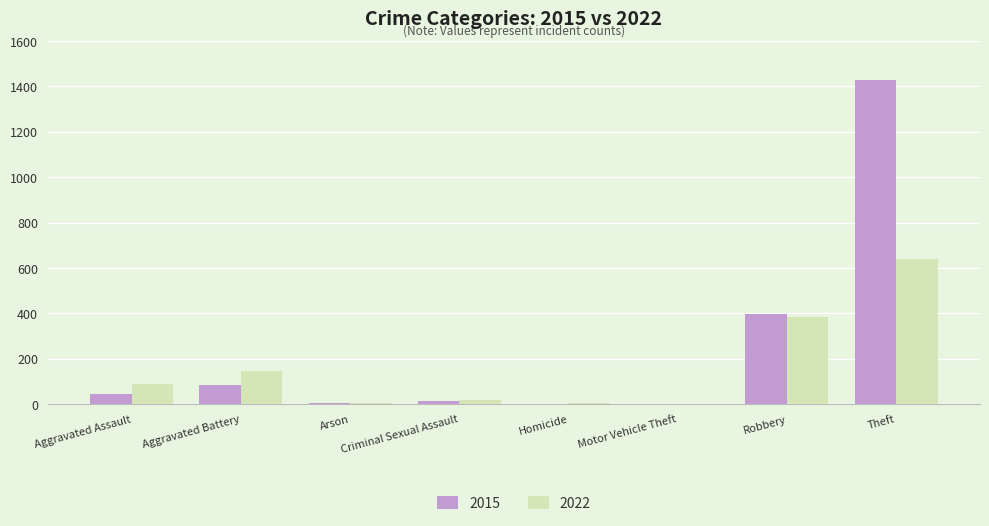

Where is 2015 nearest to the value 714?

Robbery